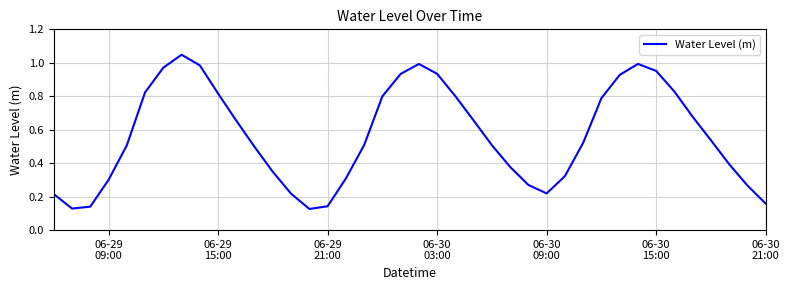

What is the average value?

0.6